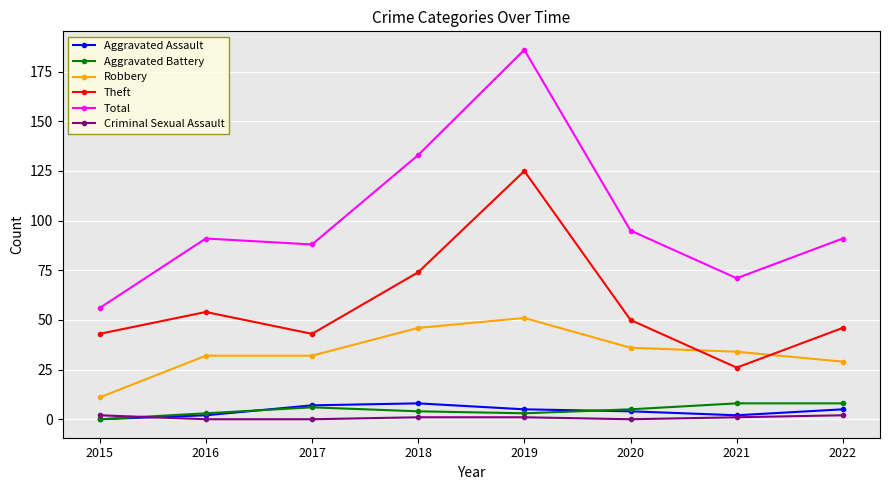

Which series has the largest range (max minus min)?

Total